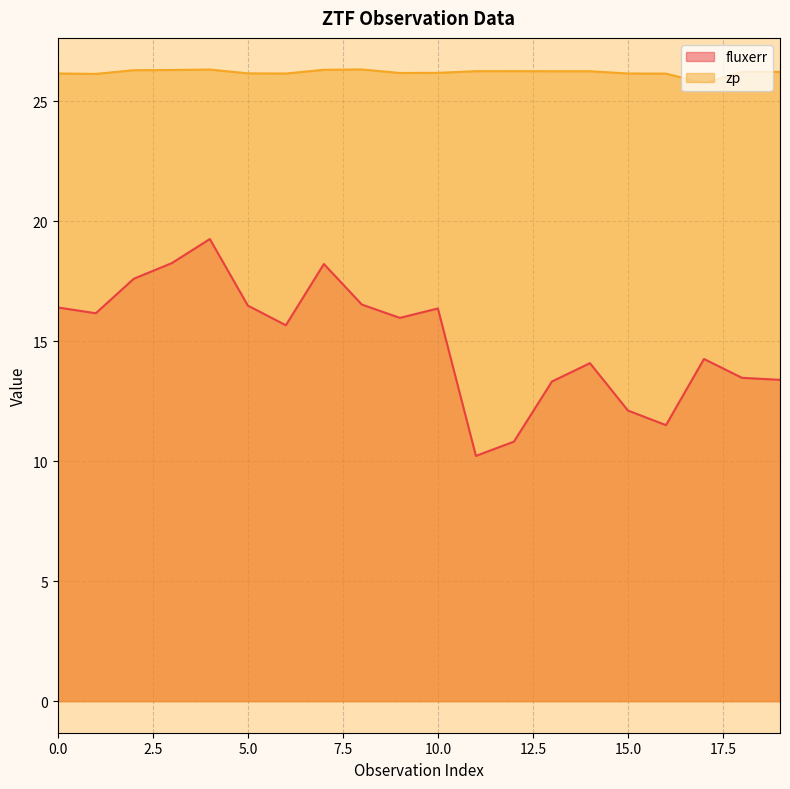

How many lines are shown in the chart?

2